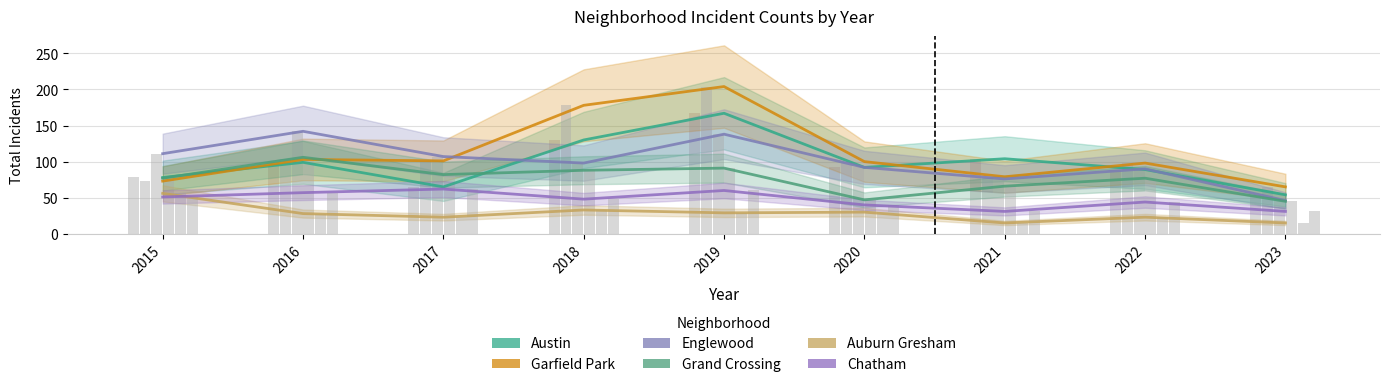

How many groups of bars are there?

9